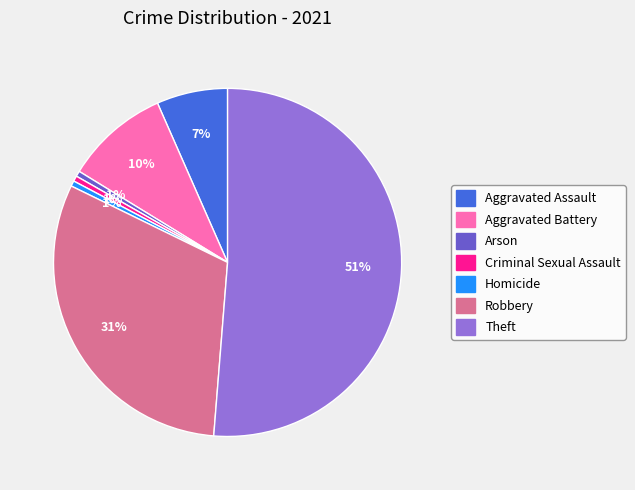

Which slice is the largest?

Theft